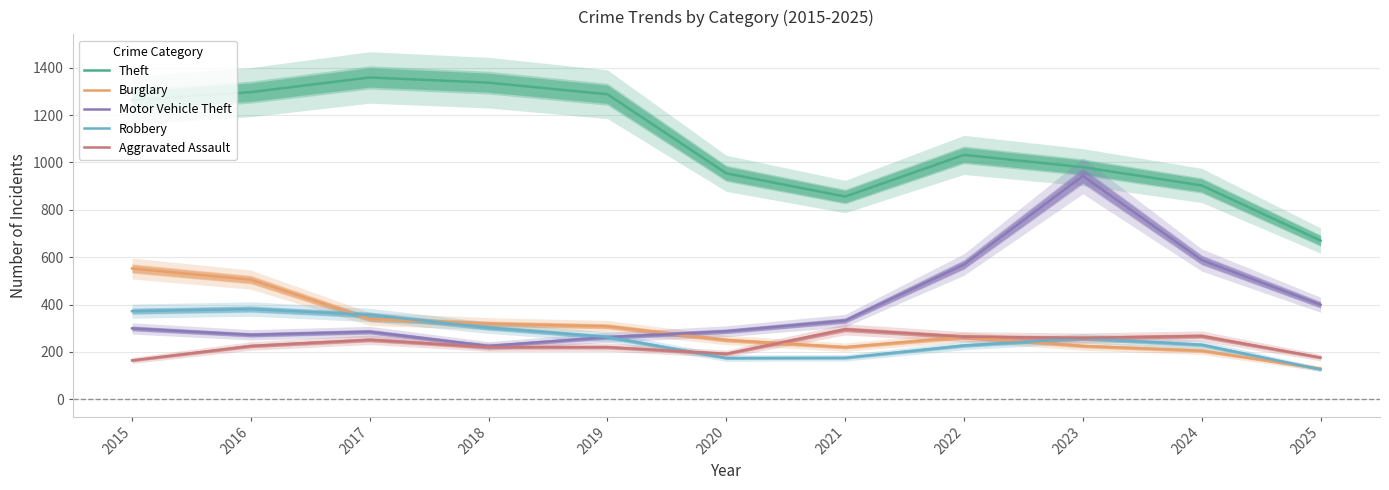

Rank the categories by Robbery value from lowest to highest.

2025, 2020, 2021, 2022, 2024, 2023, 2019, 2018, 2017, 2015, 2016